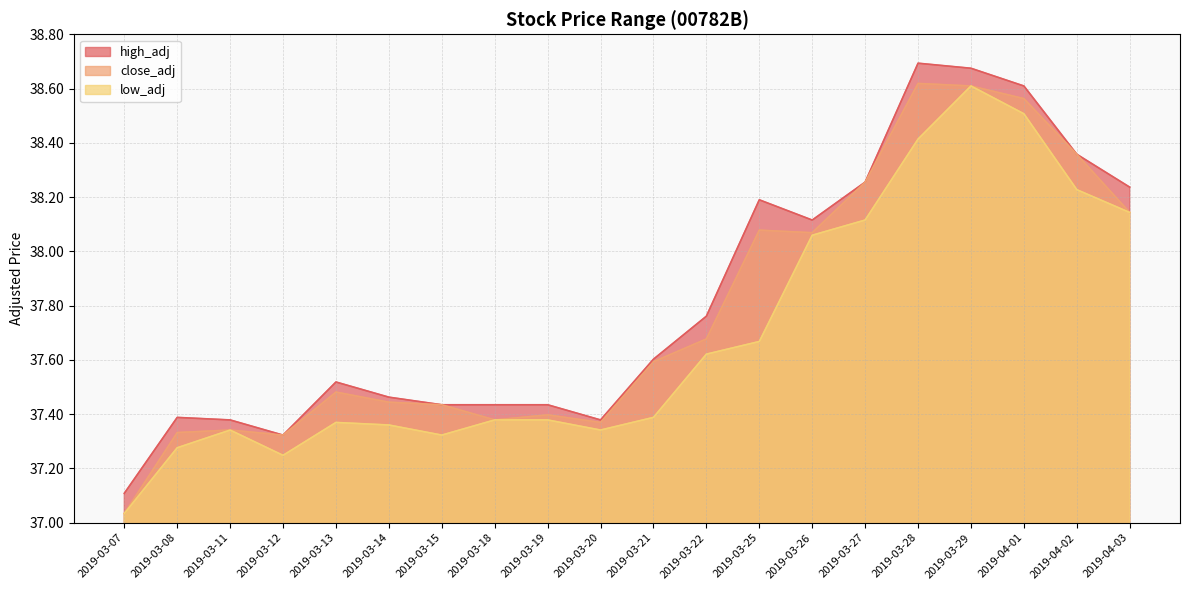

Read the high_adj value at 2019-03-11.

37.4